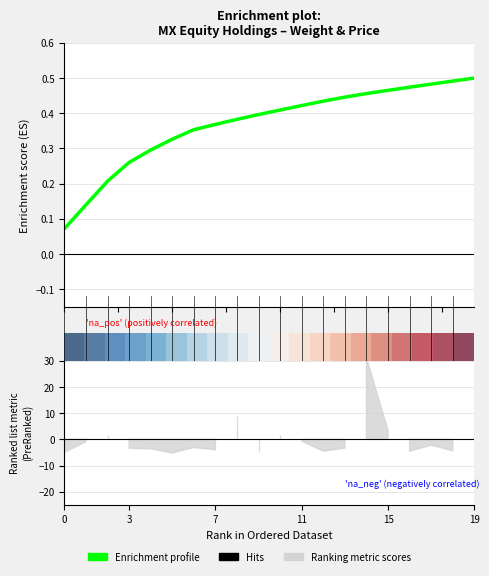

At how many categories does at least one series exceed 0?

20